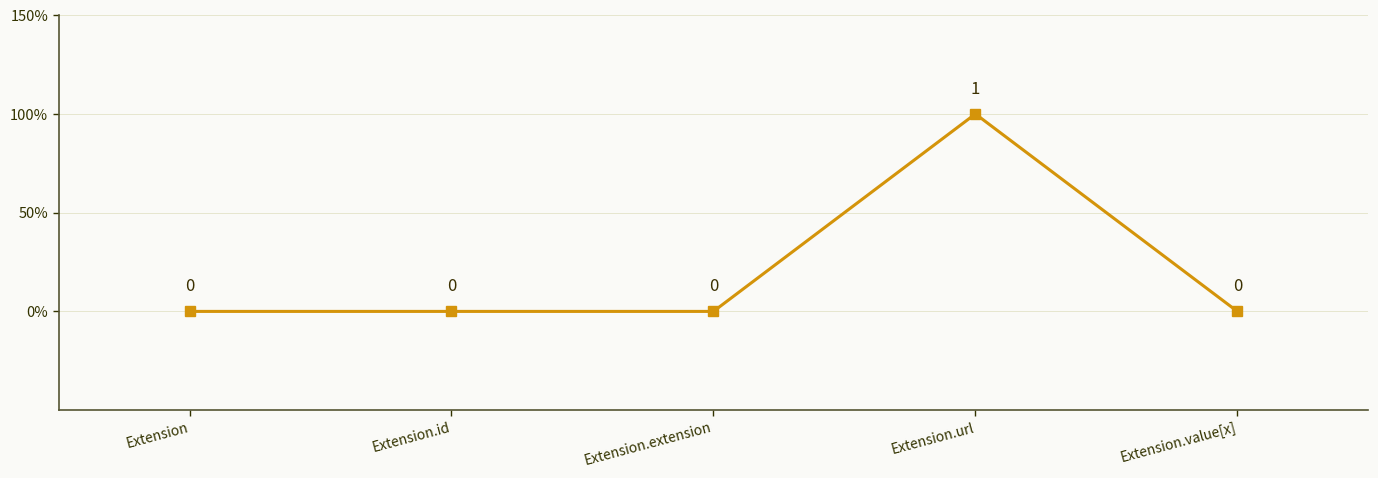

How many lines are shown in the chart?

1